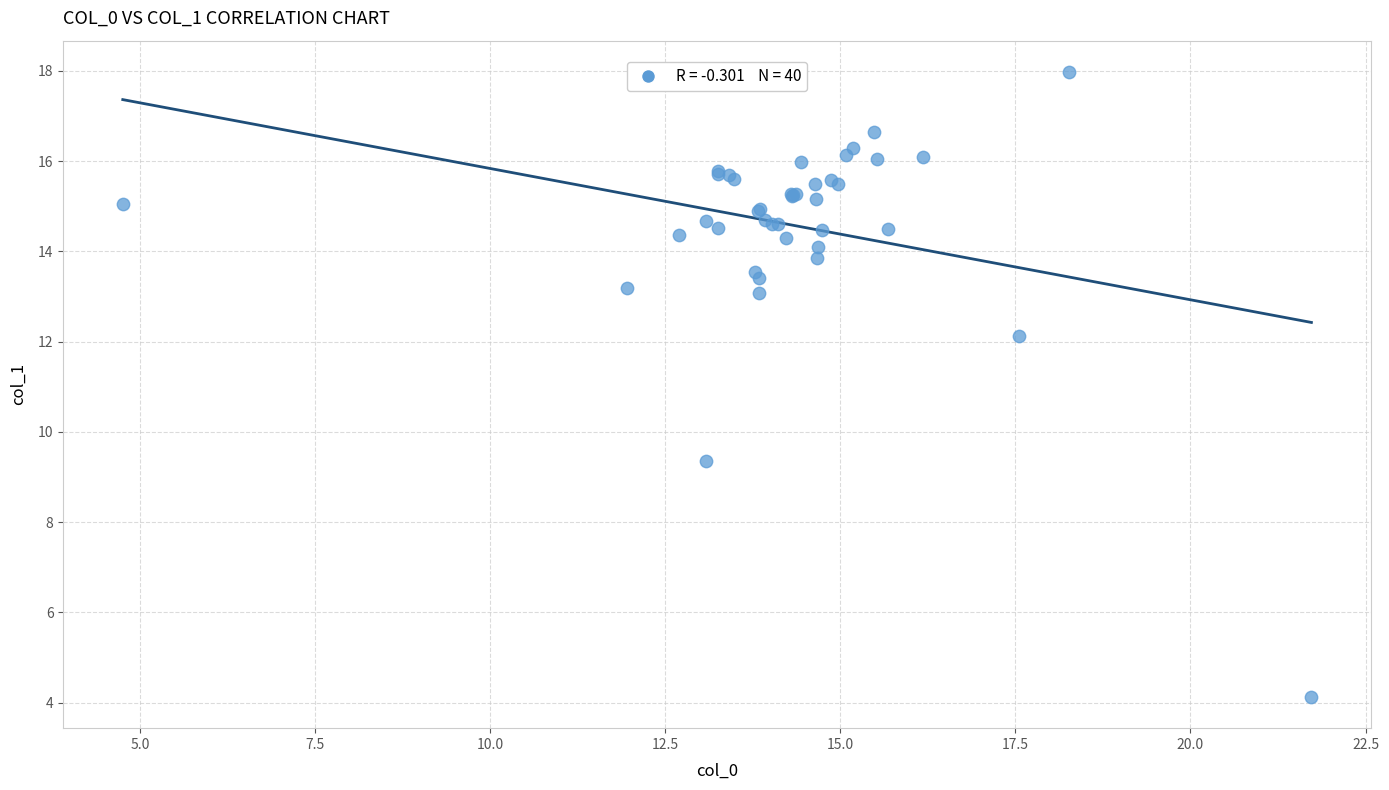

What Y value in the scatter plot is closest to 11?

12.1